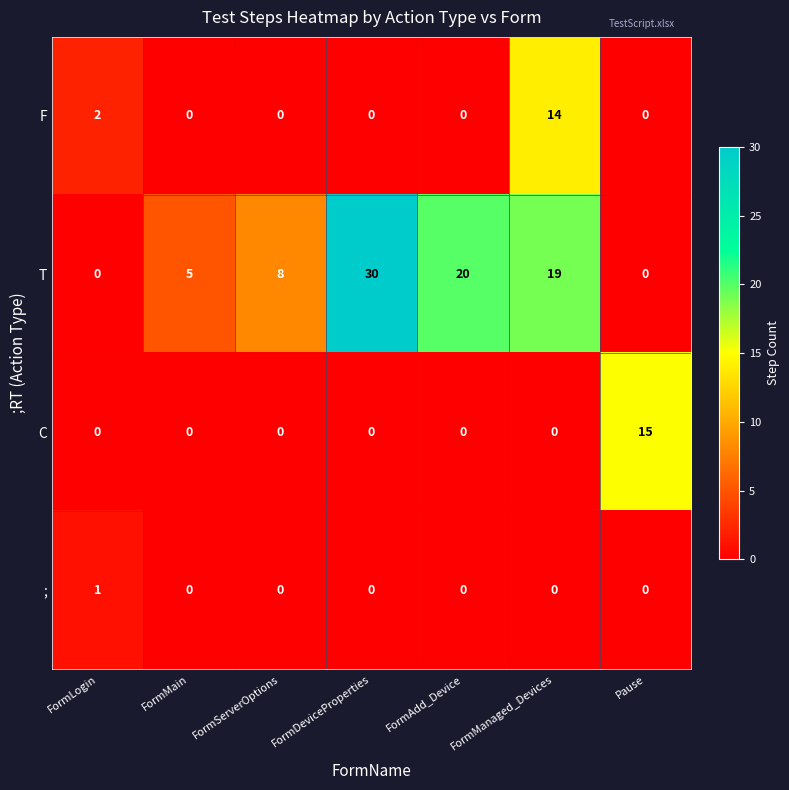

What is the spread (max minus min) of values at FormLogin?

2